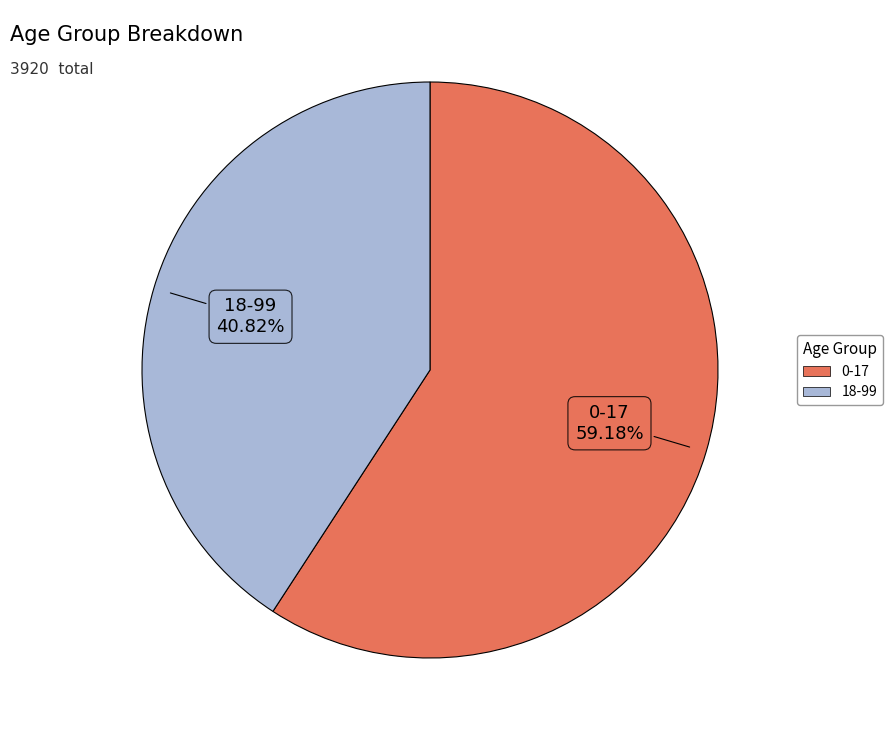

Combined, do 0-17 and 18-99 account for over 50%?

Yes